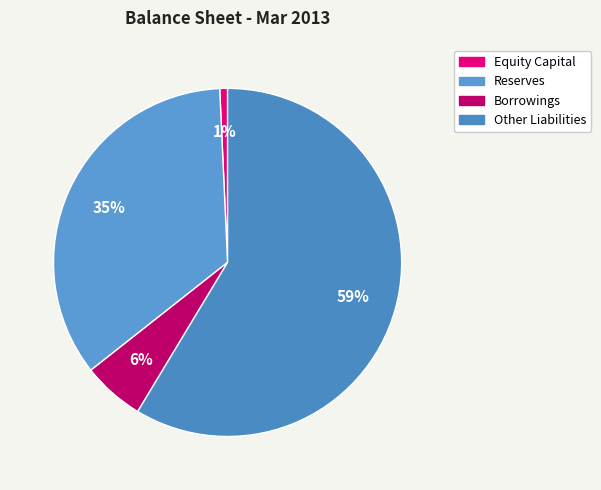

To the nearest percent, what portion does Equity Capital represent?

1%